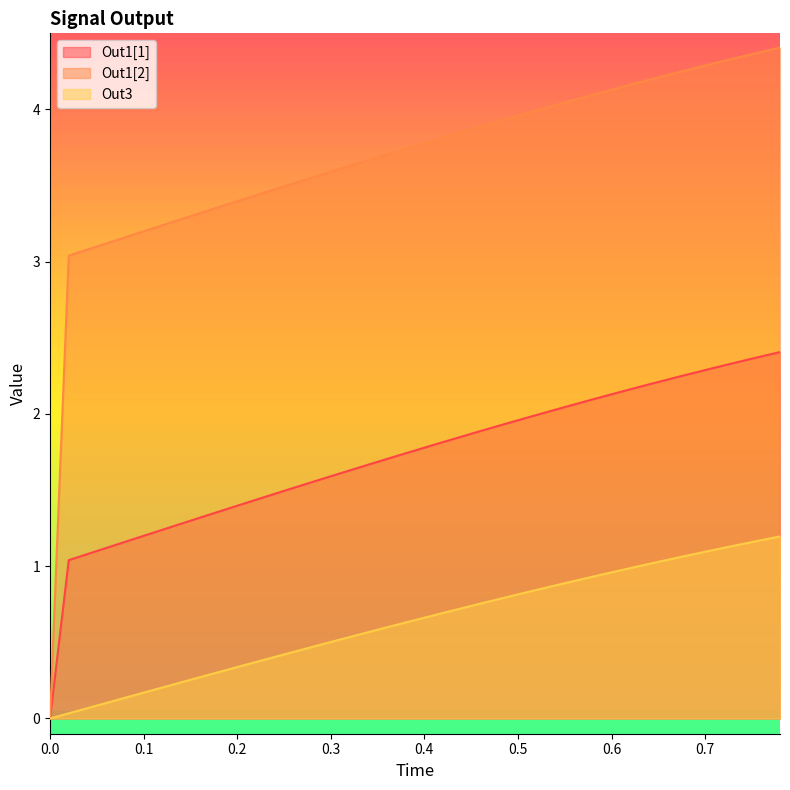

Is it true that Out1[1] equals 1.4 at 0.2?

True